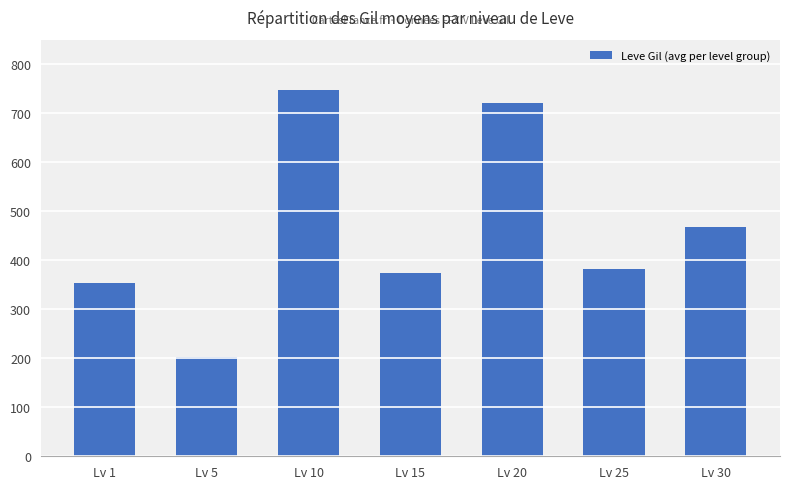

The chart shows a value of 680 at Lv 30. True or false?

False